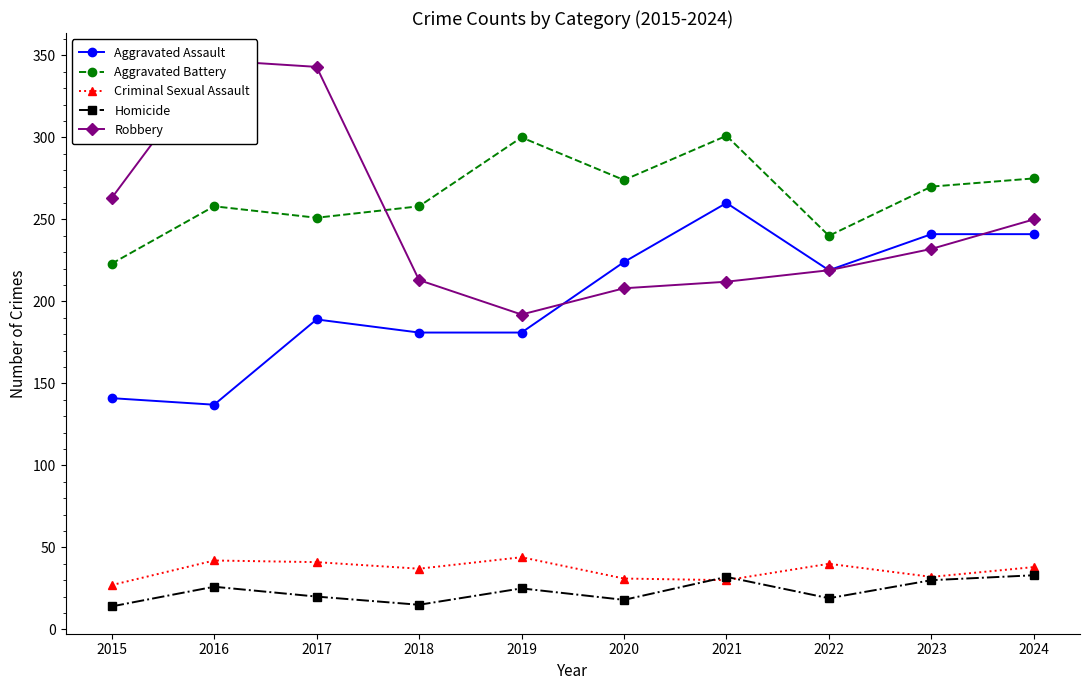

Where is the first local minimum for Criminal Sexual Assault?

2018